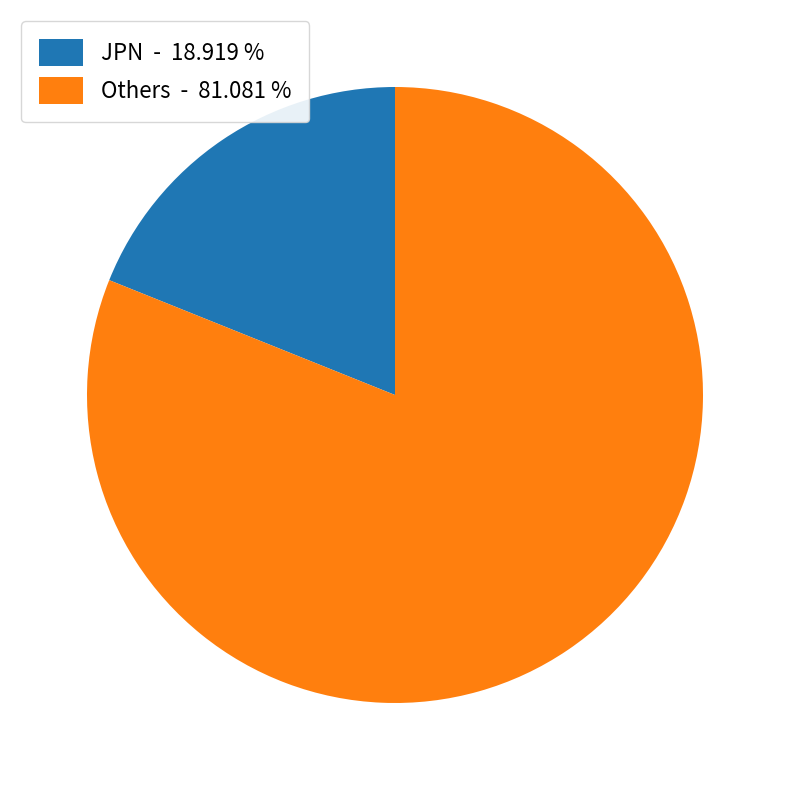

Count the number of slices in the pie.

2